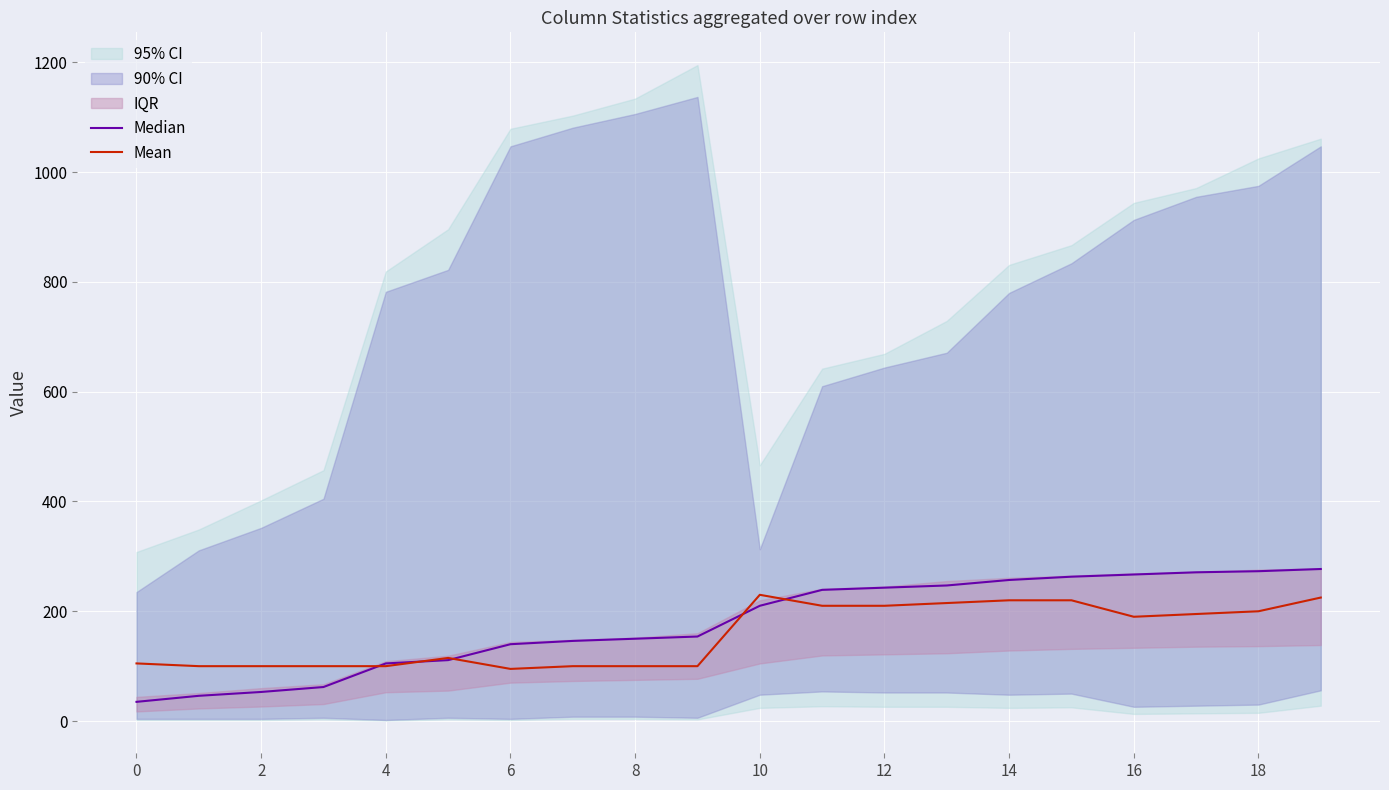

What is the smallest value displayed?

35